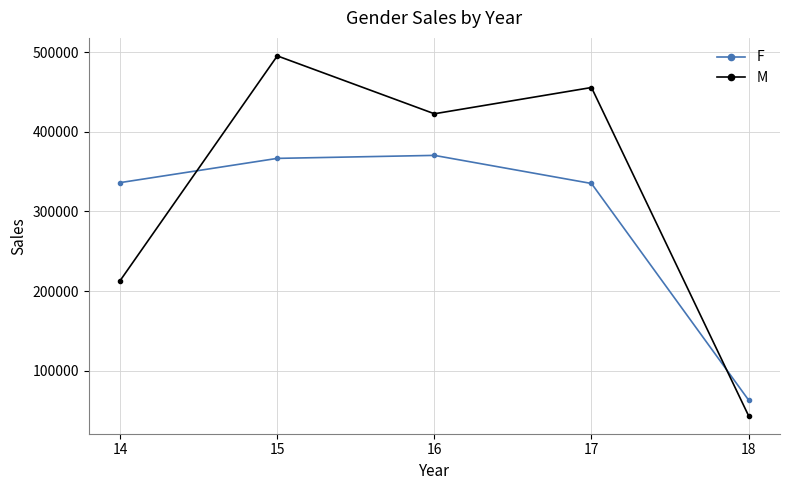

At how many categories does at least one series exceed 429254?

2